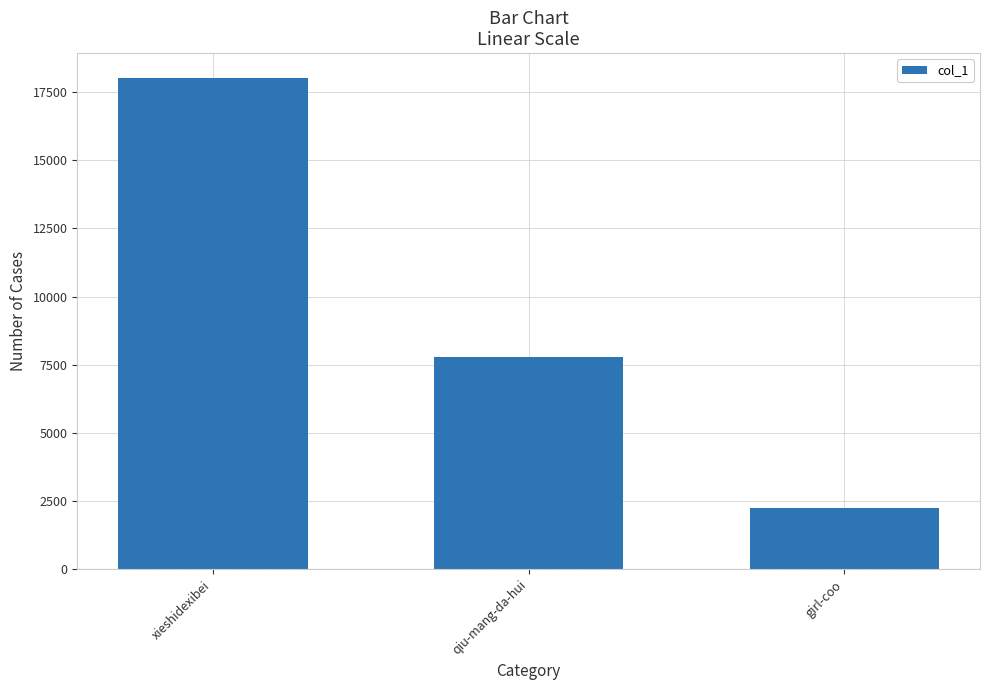

What is the label of the 3rd bar from the left?

girl-coo